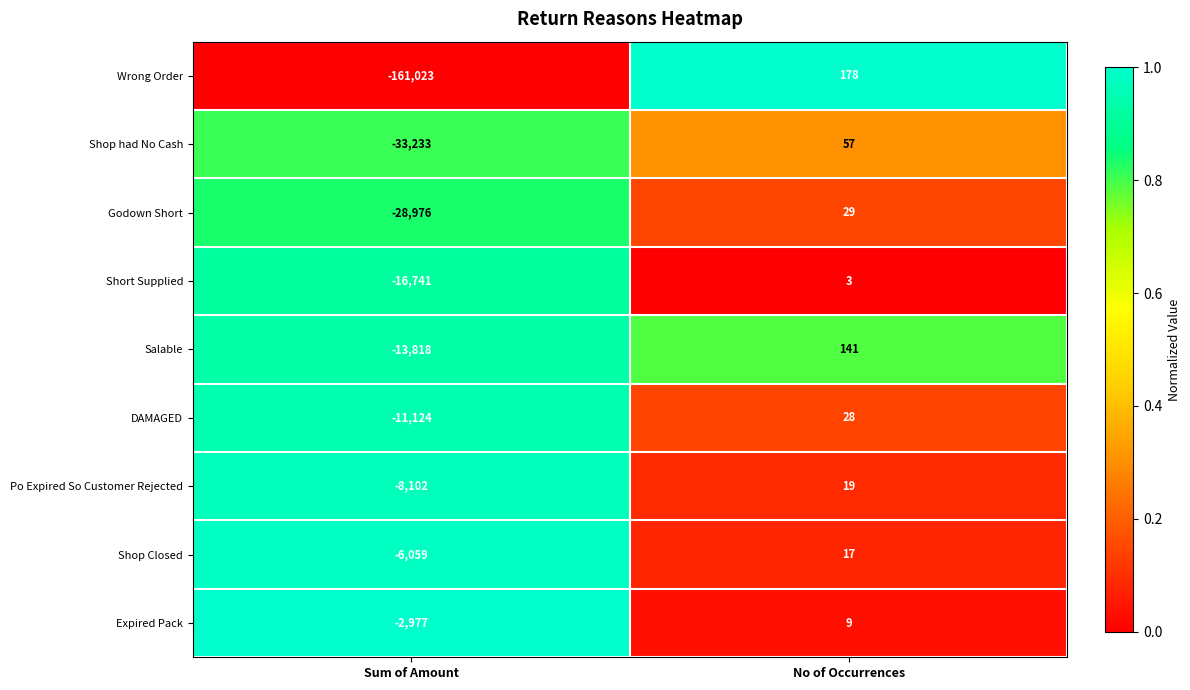

What value does the Salable series have at Sum of Amount, to the nearest 10?

-13820